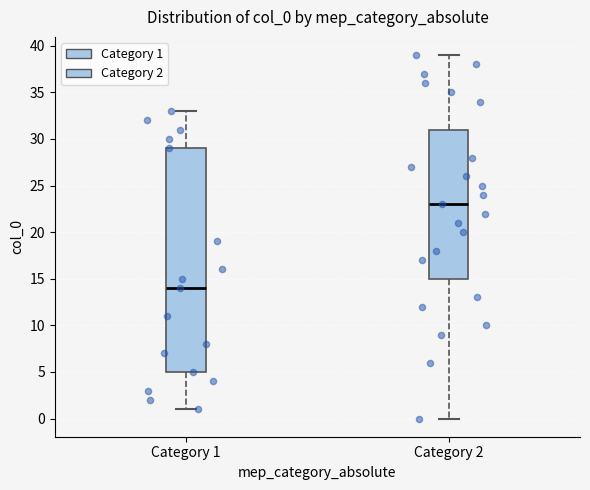

Reading left to right, read every box against the y-axis: the position of its median line, the range the box covers, and the ends of its whiskers. The values are not printed on the chart, so give them approximately, as read against the axis.

Category 1: median 14, box 5 to 29, whiskers 1 to 33
Category 2: median 23, box 15 to 31, whiskers 0 to 39